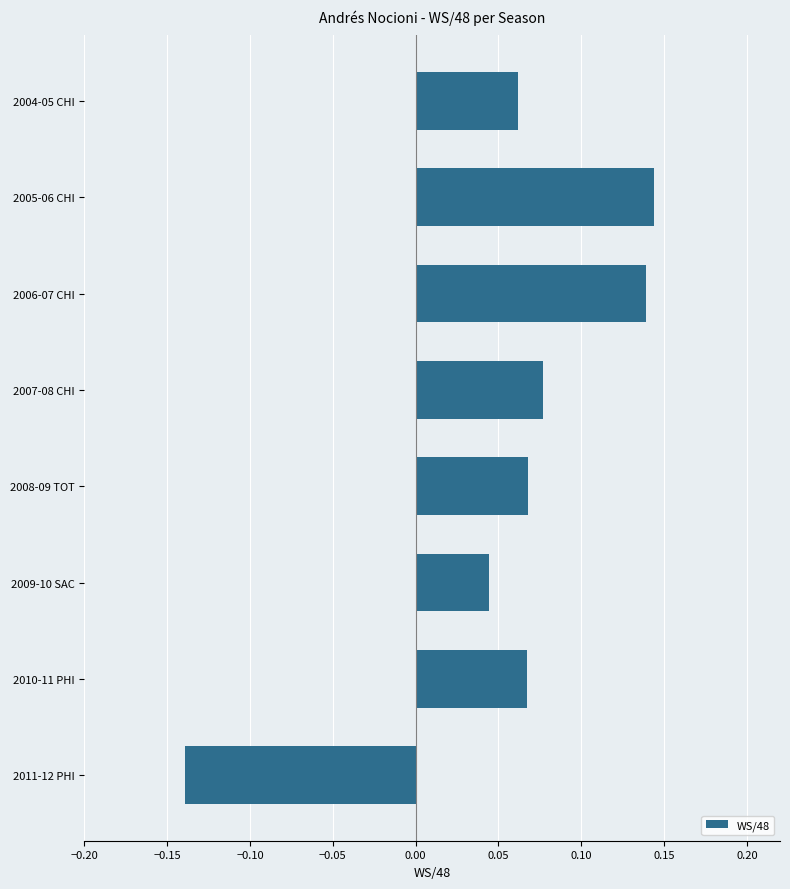

How many data points are above 0?

7